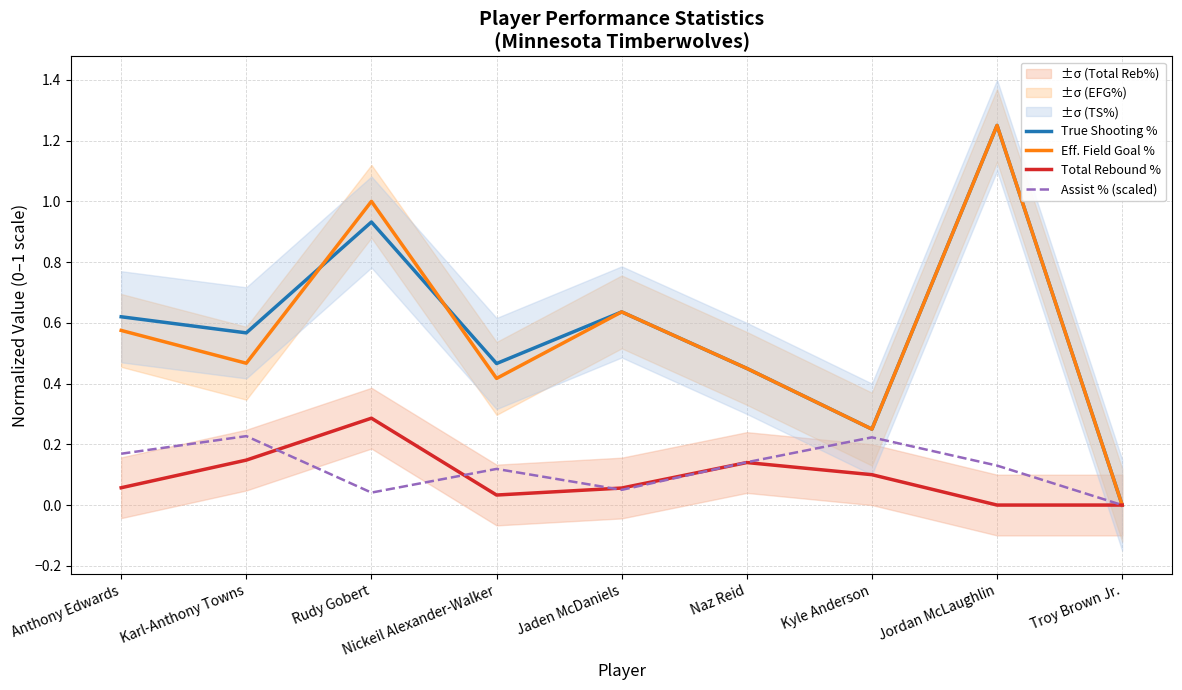

How many Eff. Field Goal % values are between 0 and 1?

8